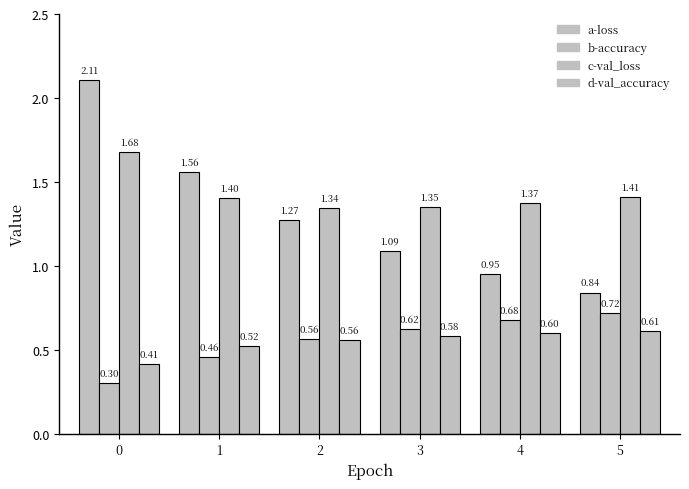

What is the difference between the second highest and minimum values in the b-accuracy series?

0.4